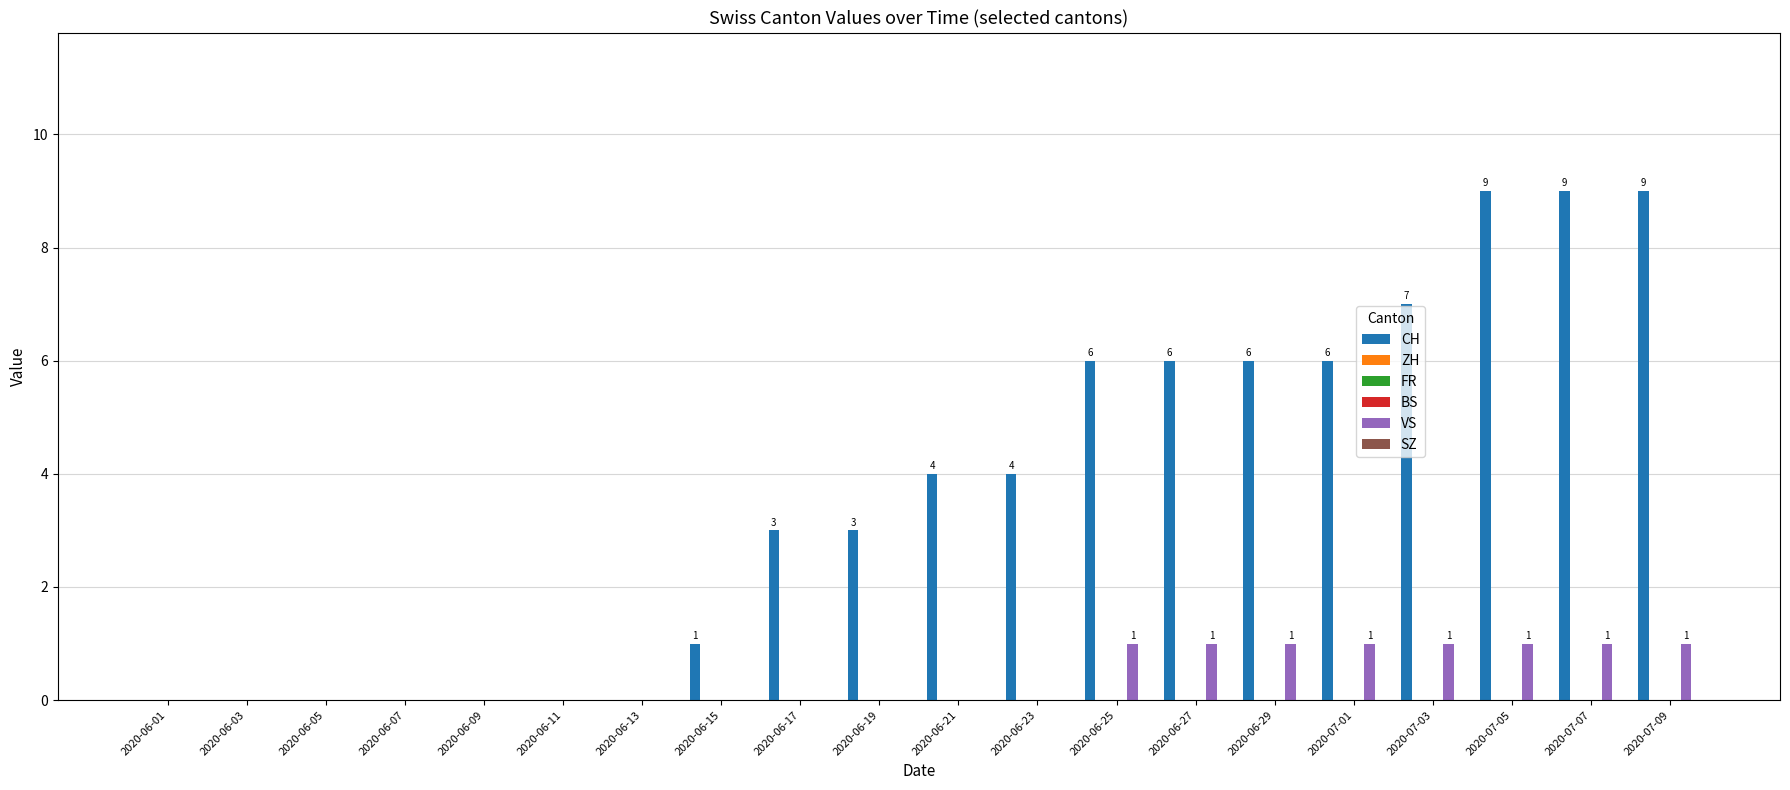

What is the label of the 6th bar from the right?

2020-06-29